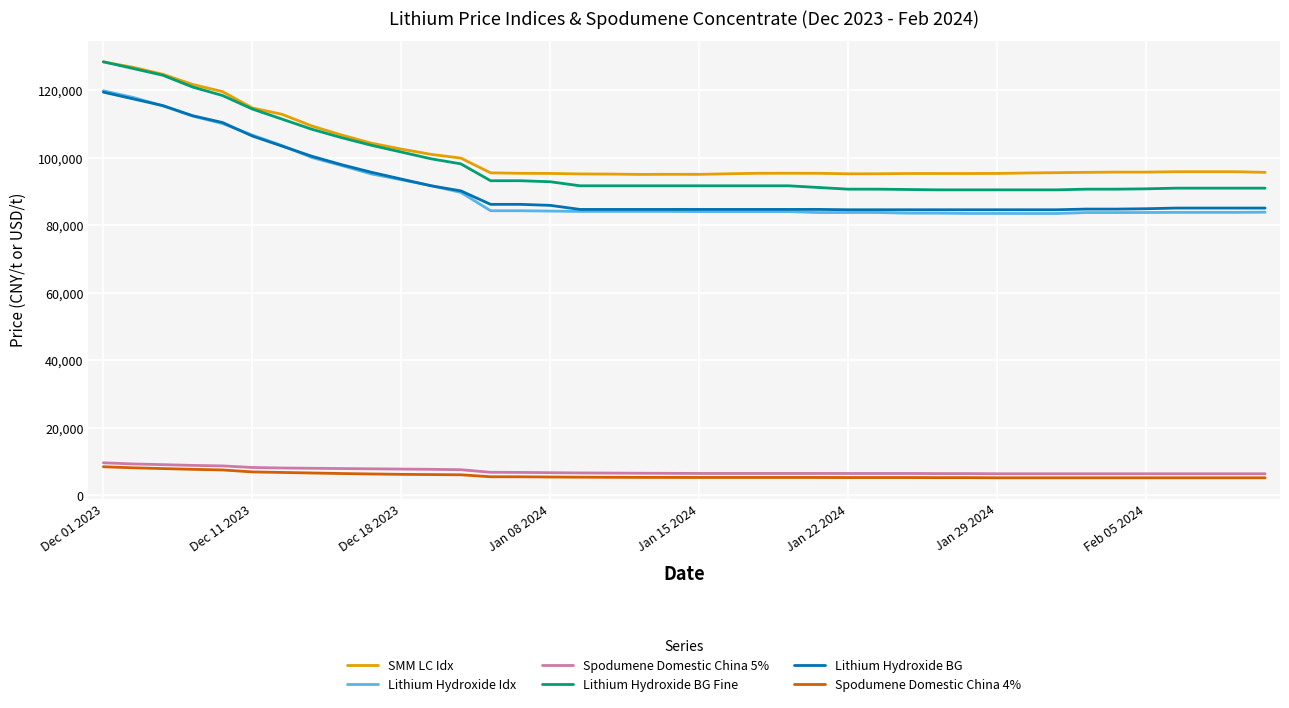

Which series has the widest spread of values?

Lithium Hydroxide BG Fine